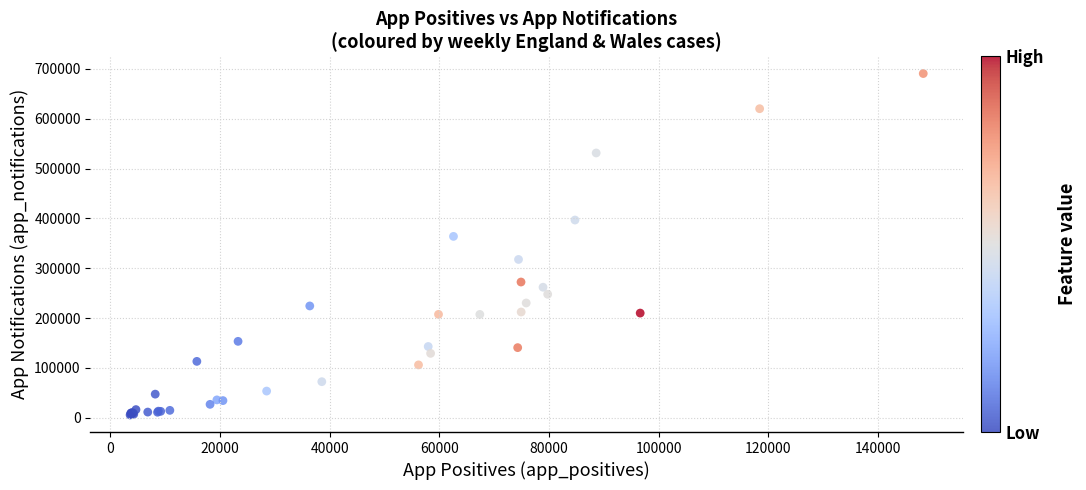

What Y value in the scatter plot is closest to 348238?

364032